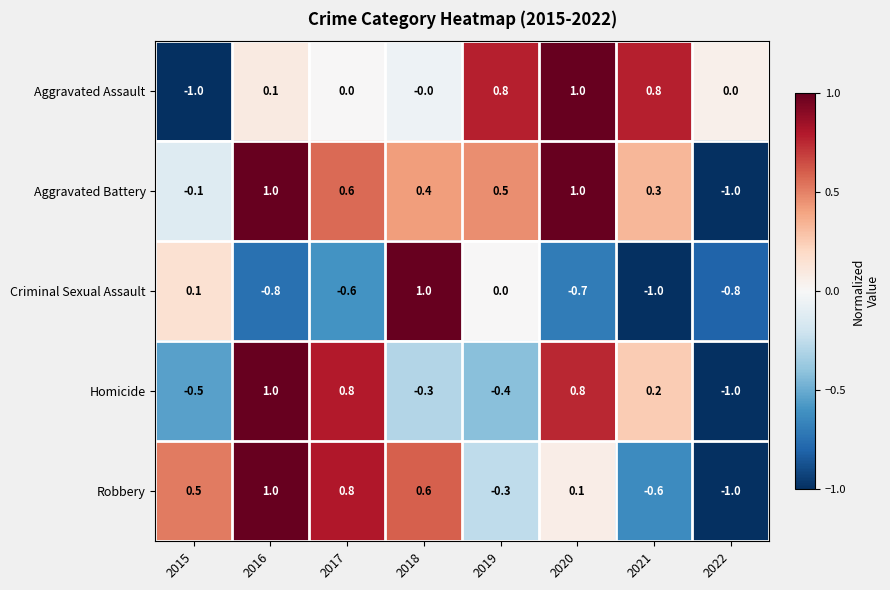

What is the minimum value for Homicide?

-1.0